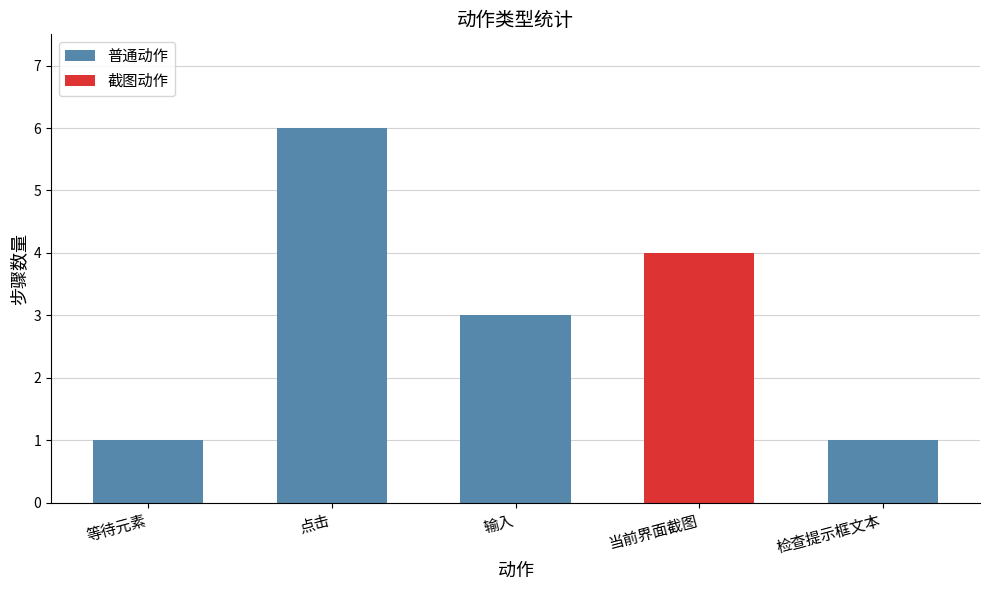

What is the difference between the maximum and second lowest values in the 普通动作 series?

5